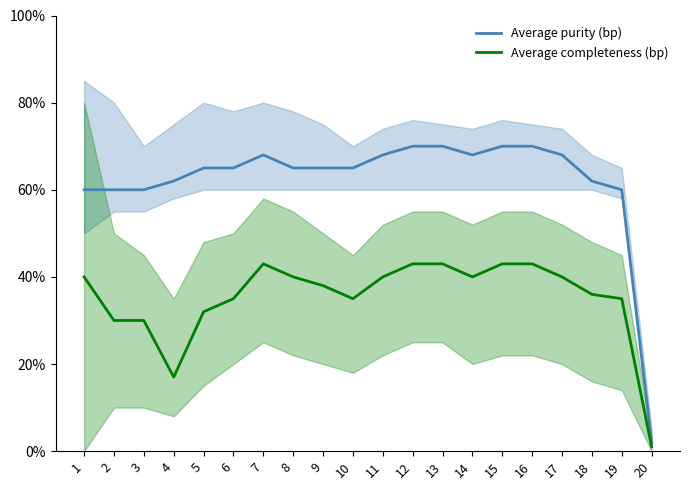

Where is Average completeness (bp) nearest to the value 22?

4